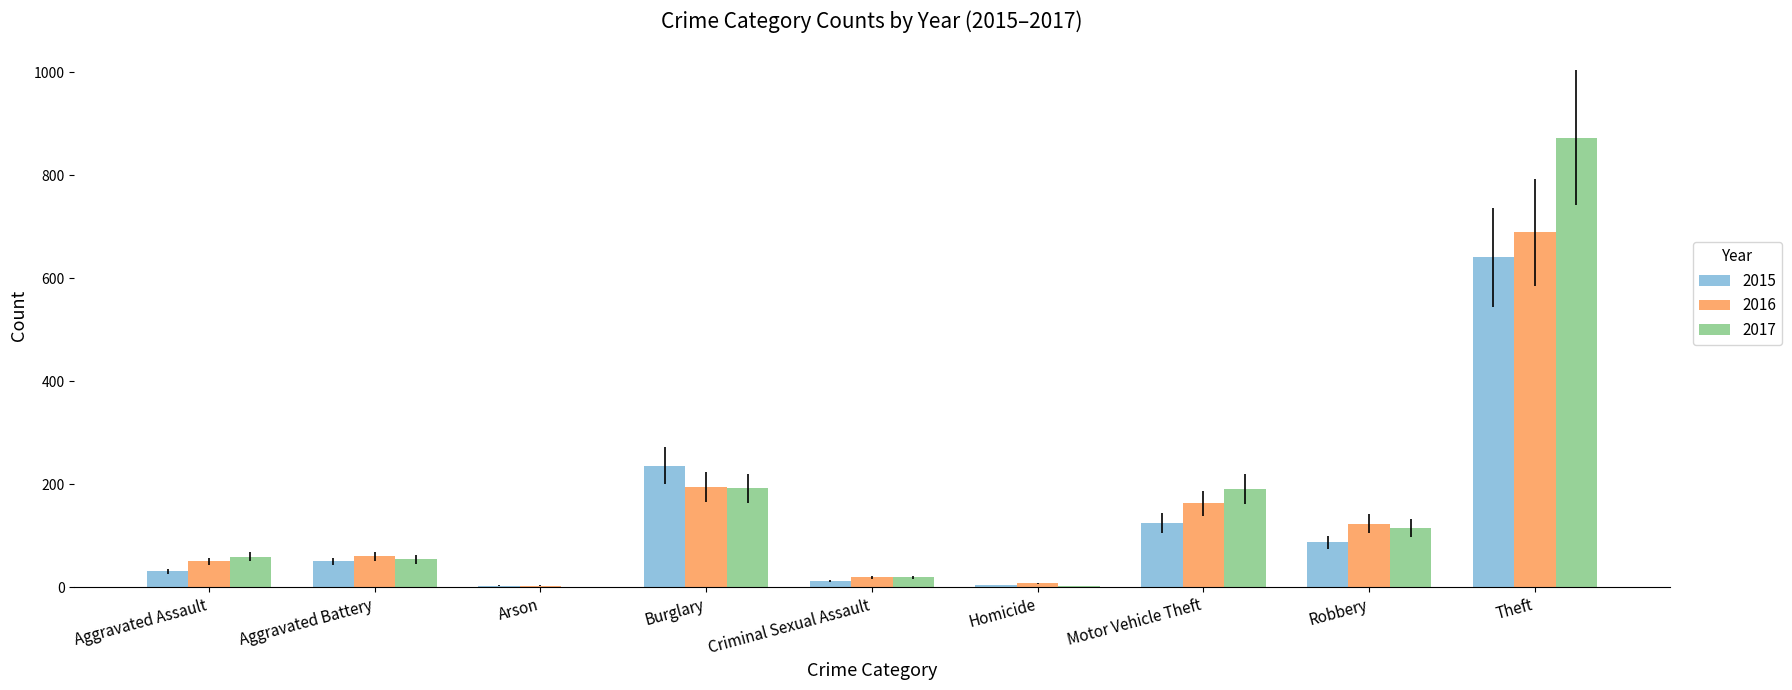

Is it true that 2015 equals 641 at Theft?

True